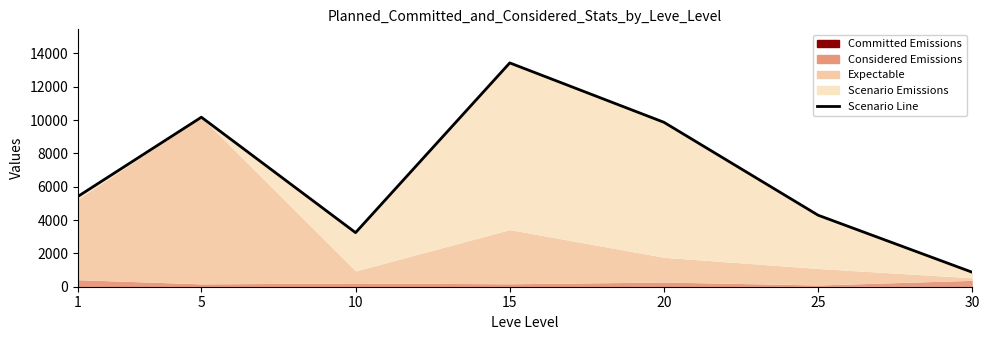

Is it true that the value at 1 is 1278?

False